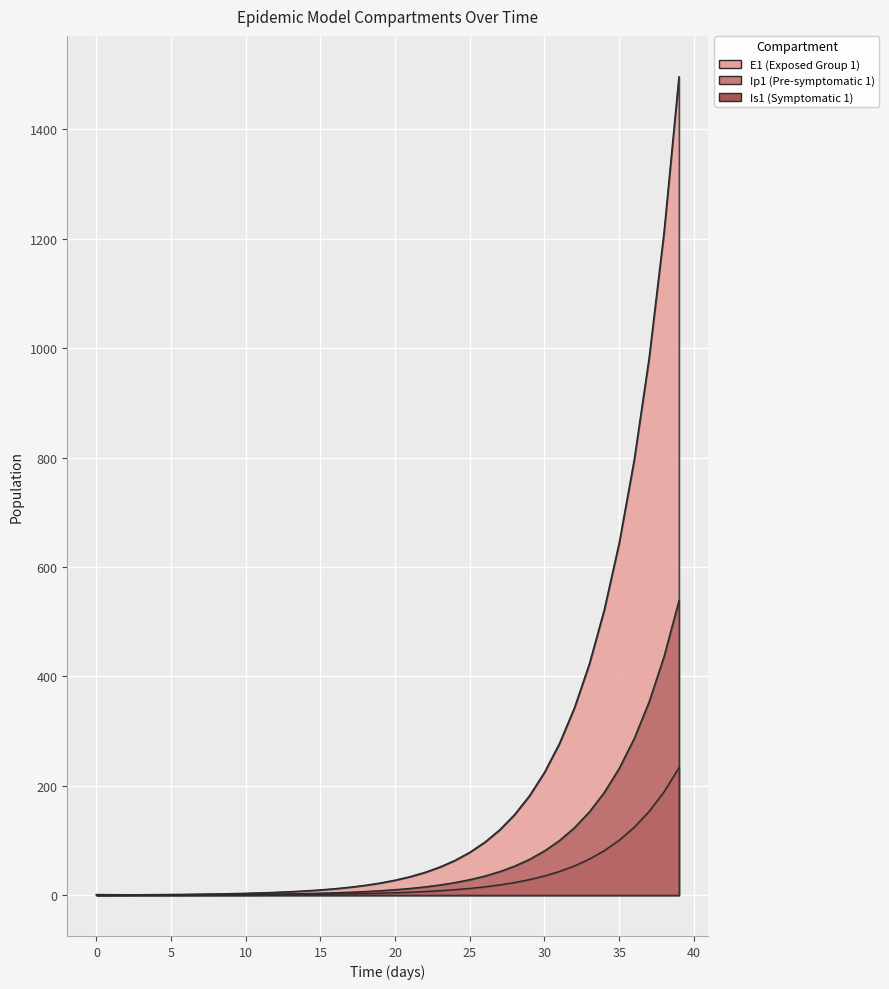

At which label does E1 first exceed 27?

20